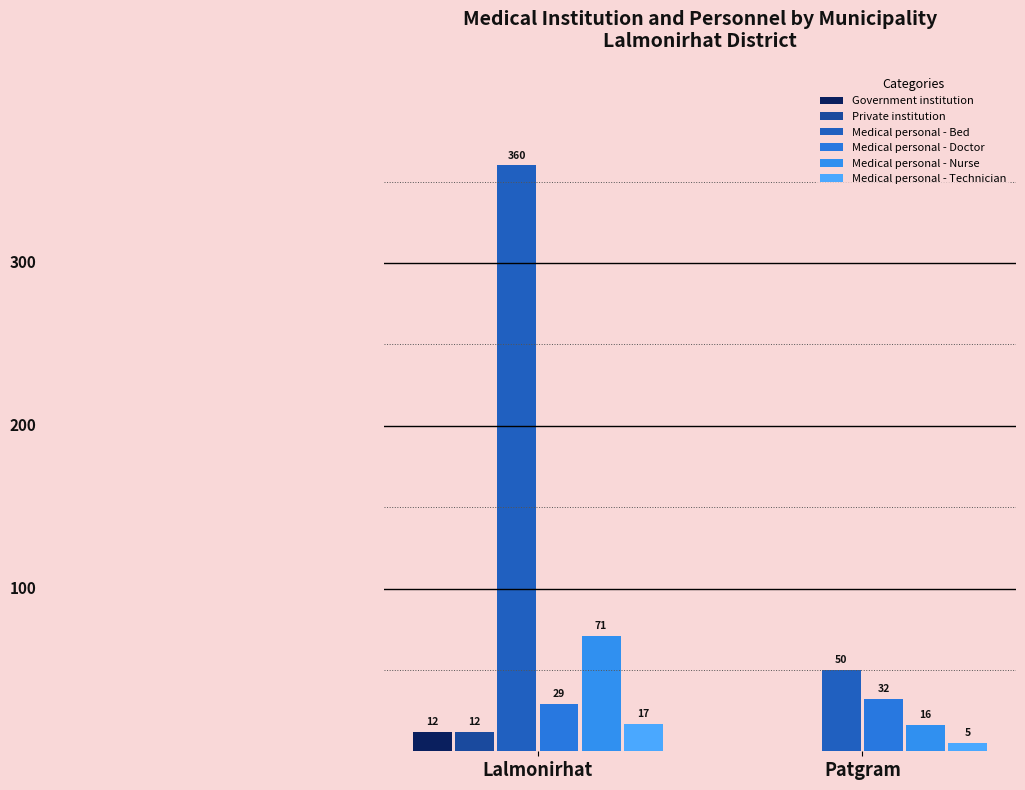

The Private institution series shows 5 at Patgram. True or false?

False